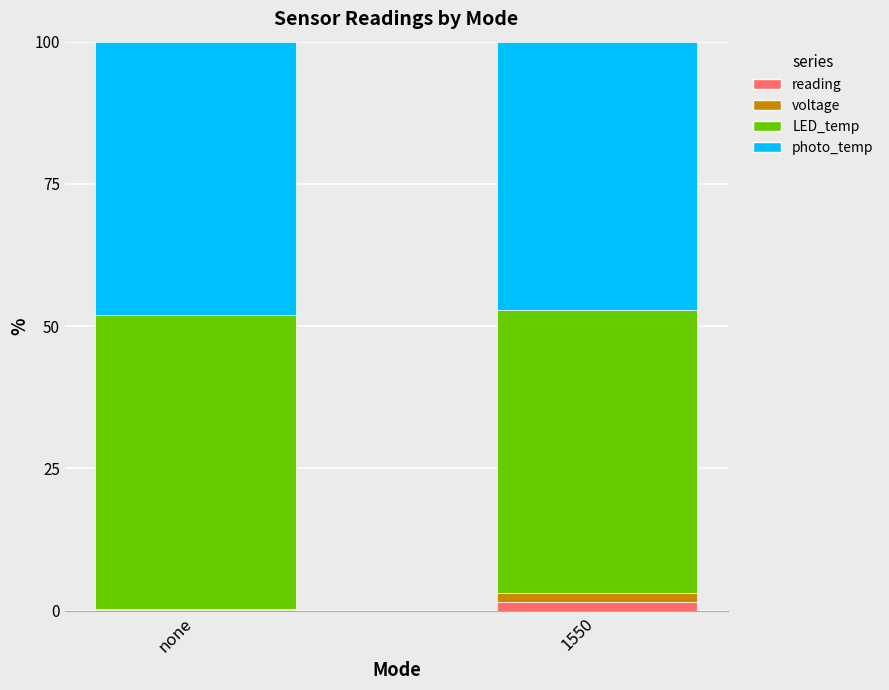

What is the total value across all series at 1550?

100.0